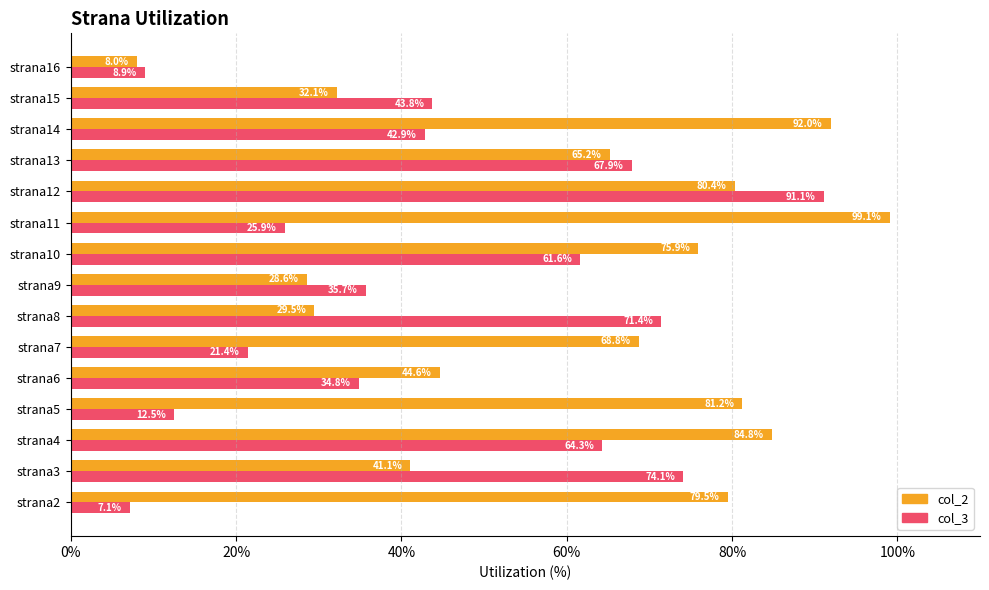

At which label is col_2 closest to 53?

strana6